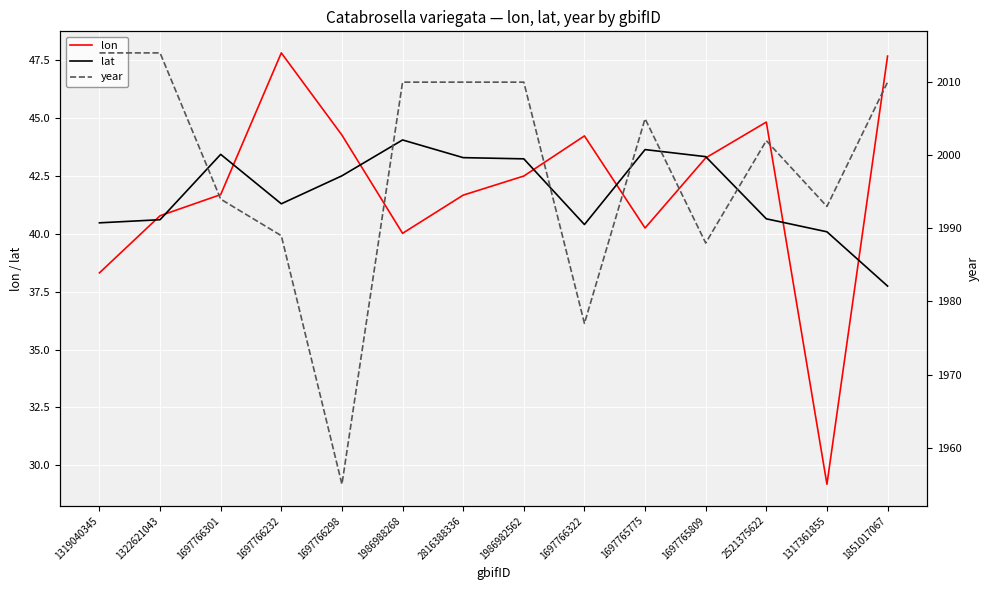

Which category has the lowest value in the year series?

1697766298